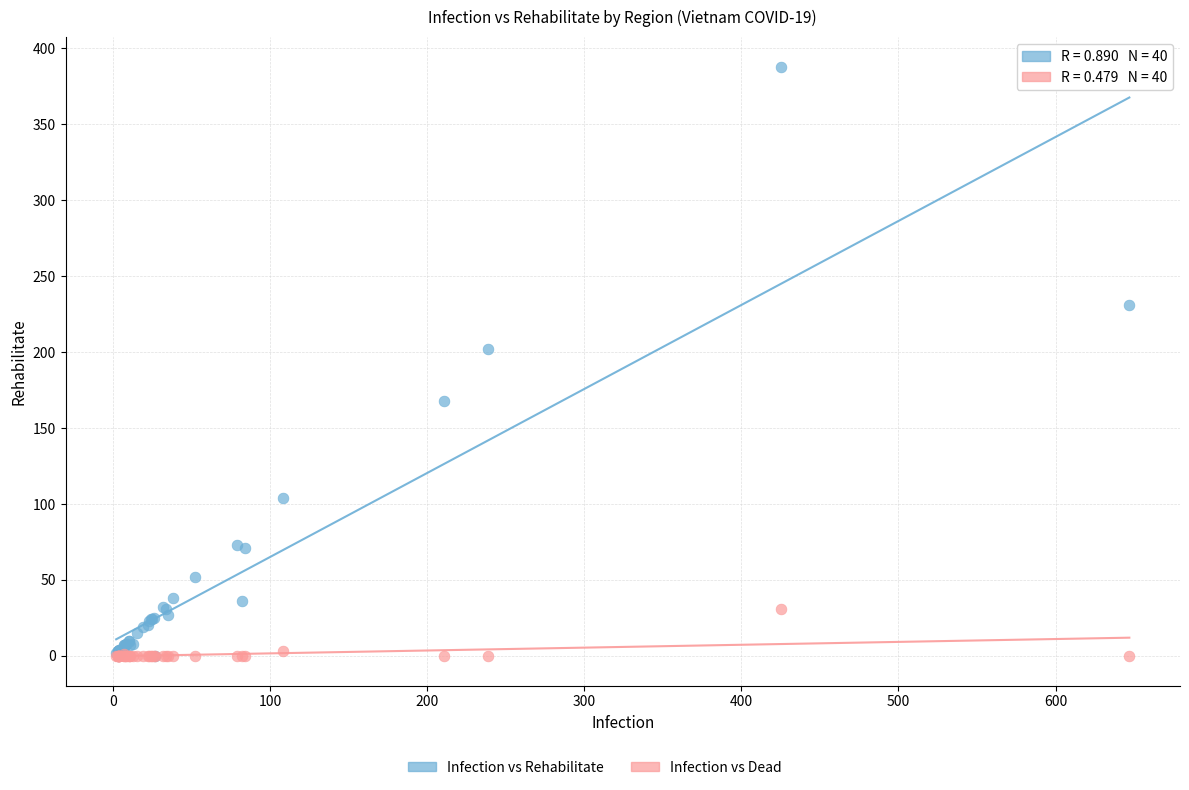

In the Infection vs Rehabilitate series, what Y value is closest to 194?

202